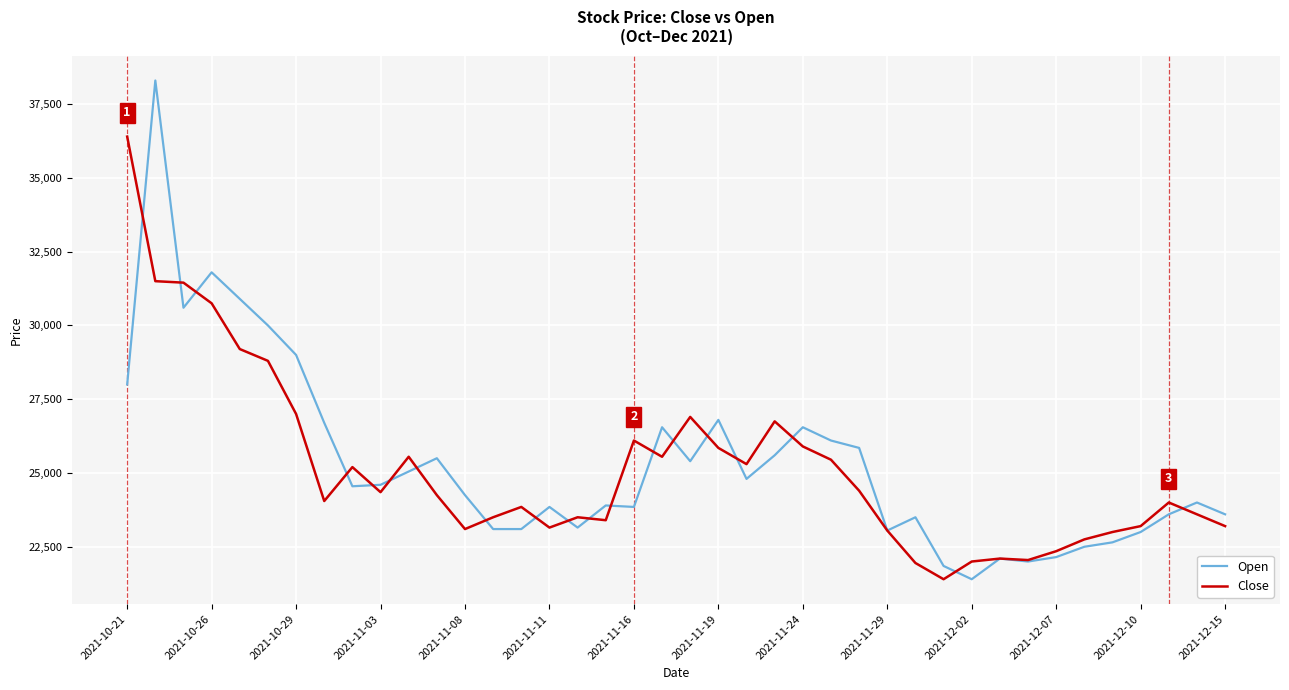

What is the smallest value displayed?

21400